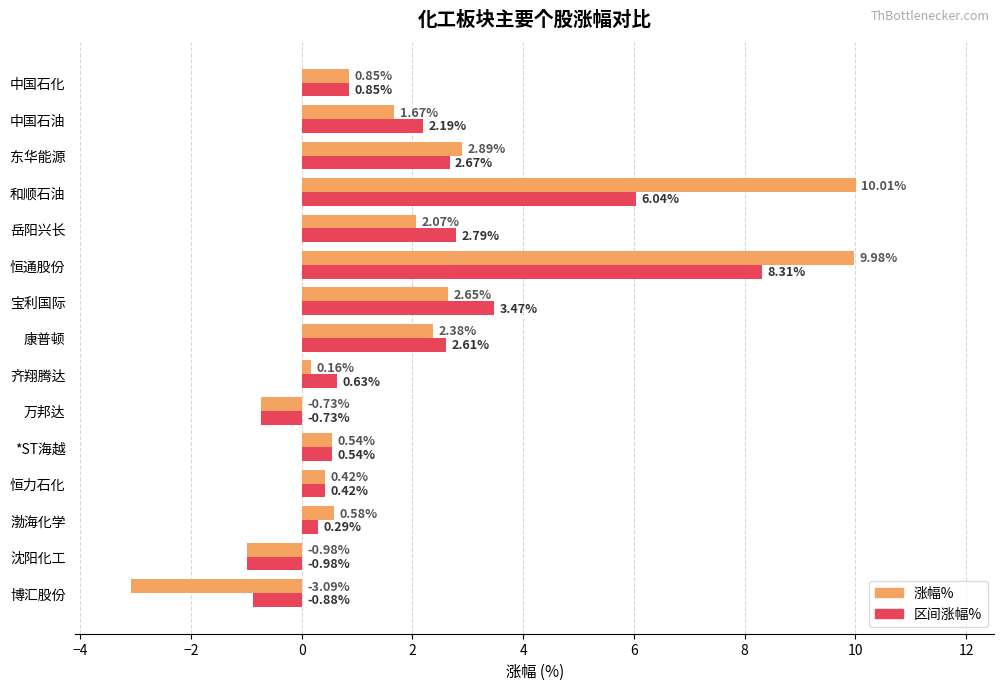

Rank the series by their maximum value, from highest to lowest.

涨幅%, 区间涨幅%